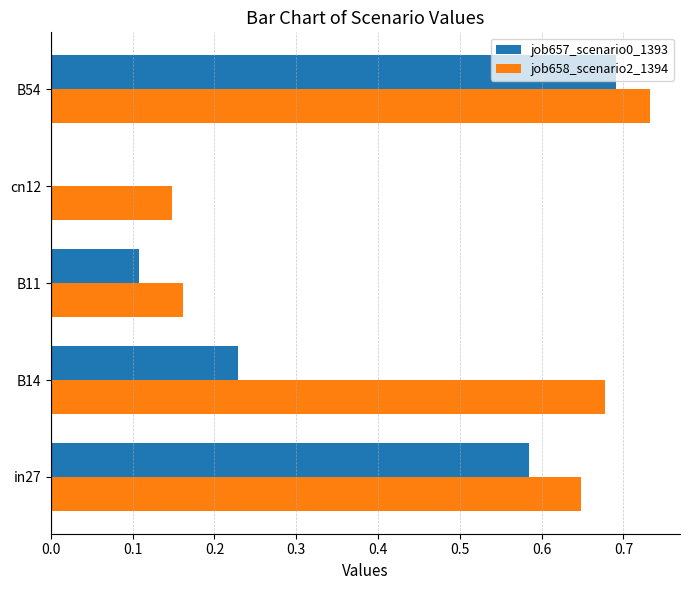

The value of job658_scenario2_1394 at B14 is 1.1. True or false?

False